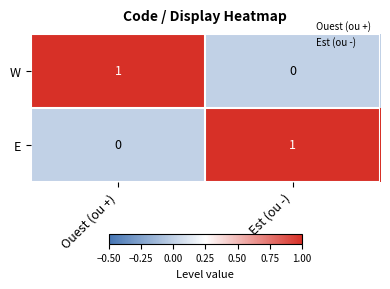

Is the value of E at Est (ou -) greater than the value of W at Est (ou -)?

Yes